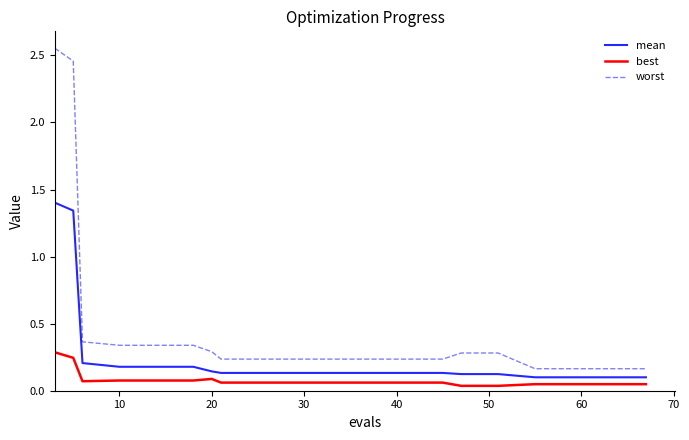

Rank the series by their maximum value, from lowest to highest.

best, mean, worst